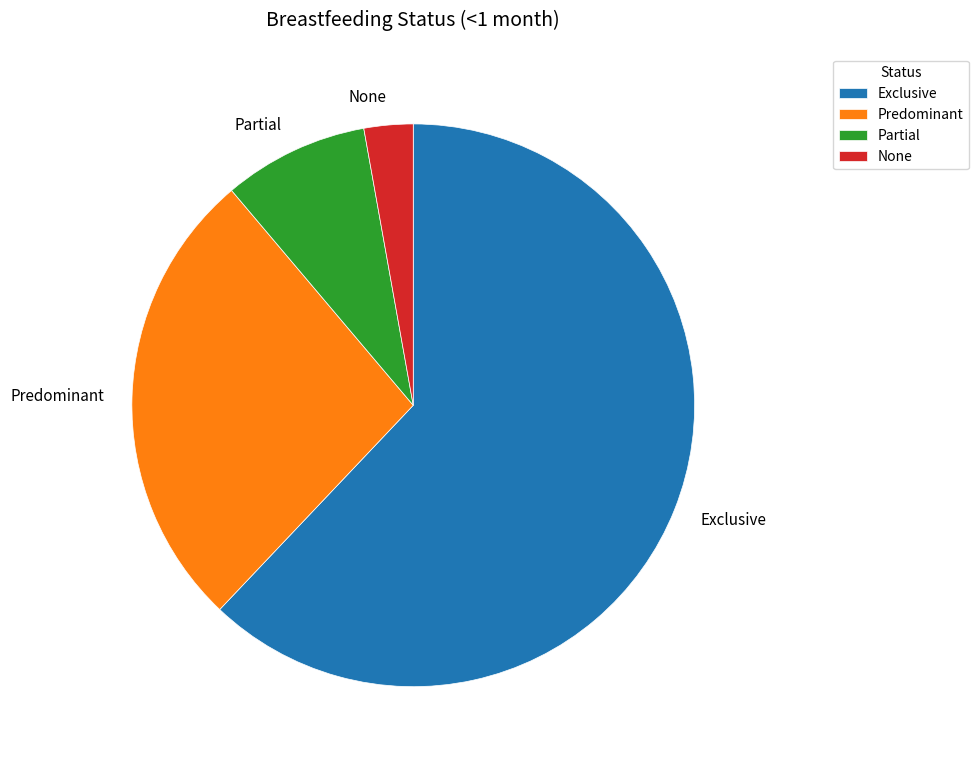

The None slice represents 9% of the pie. True or false?

False